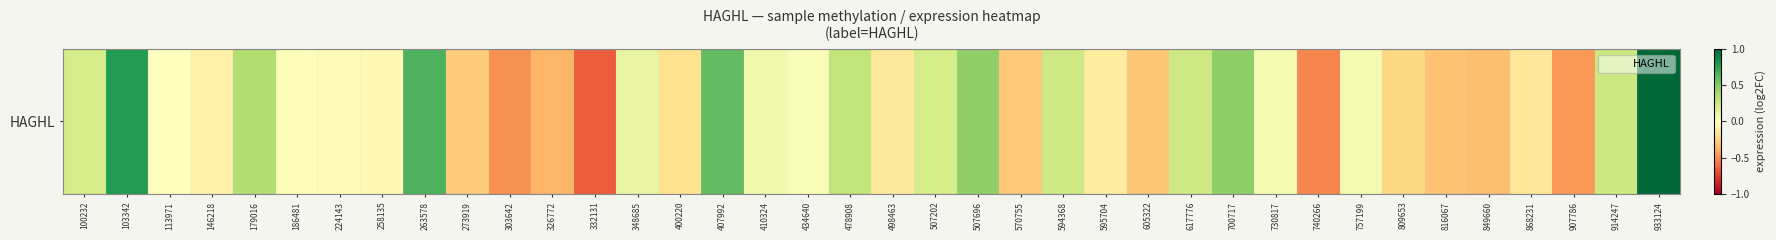

The value at 407992 is 0.6. True or false?

True